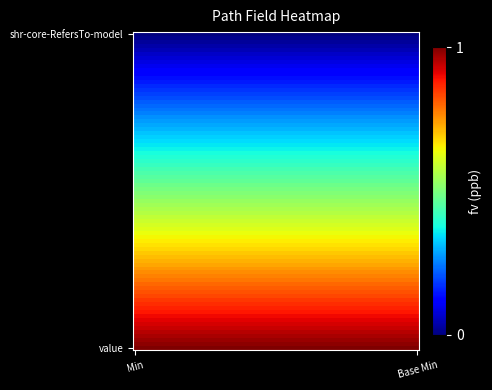

At which category is the sum across all series the highest?

Min